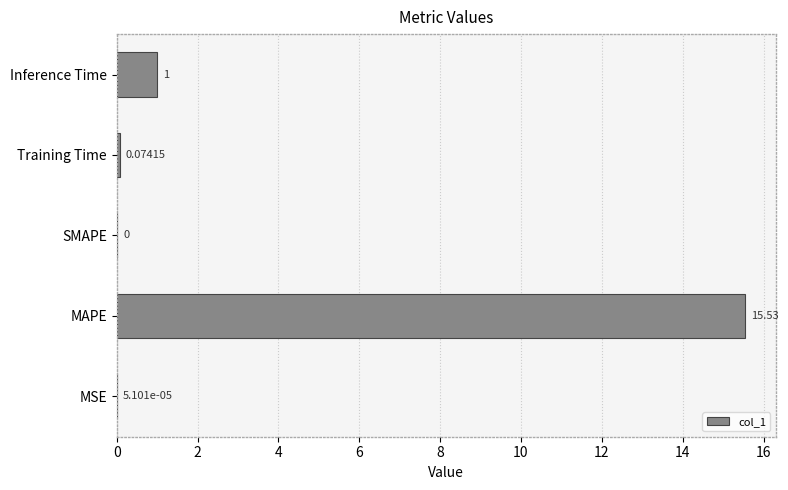

Where is the data nearest to the value 7?

Inference Time